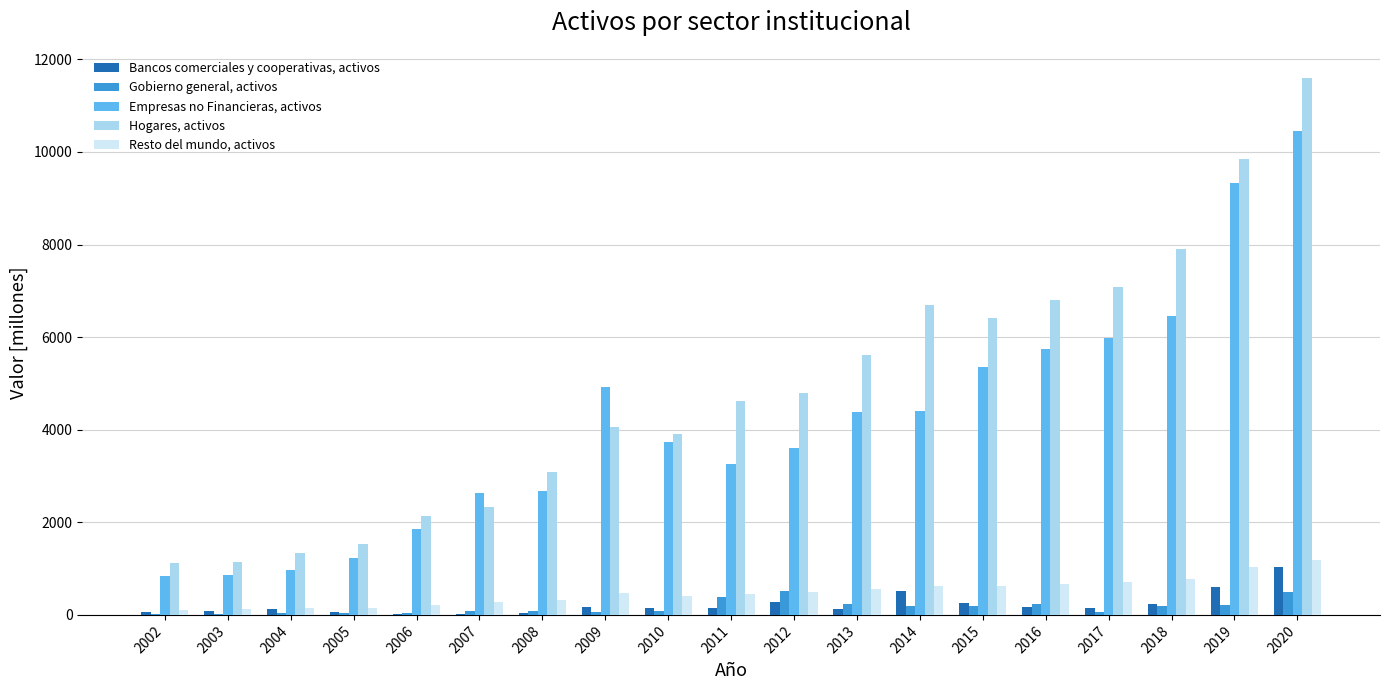

Is the value of Bancos comerciales y cooperativas, activos at 2009 greater than the value of Empresas no Financieras, activos at 2010?

No